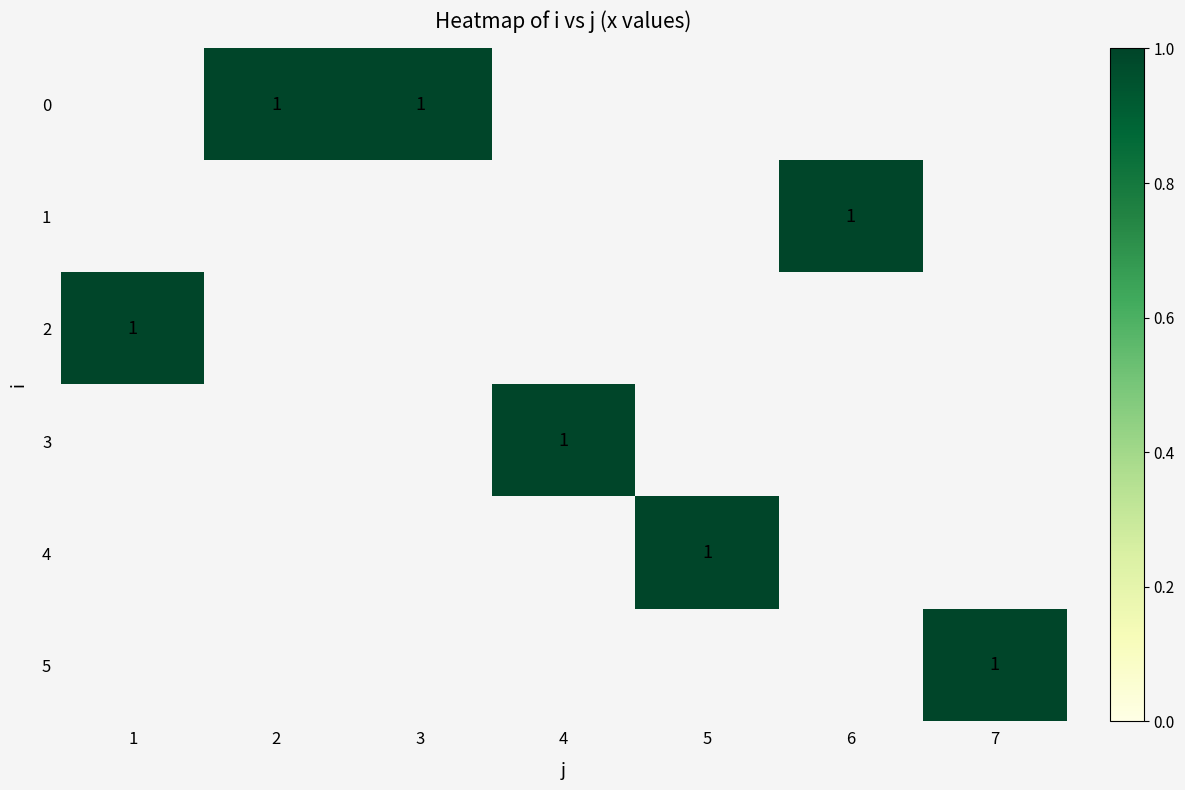

List the series in order of their overall mean, lowest first.

0, 1, 2, 3, 4, 5